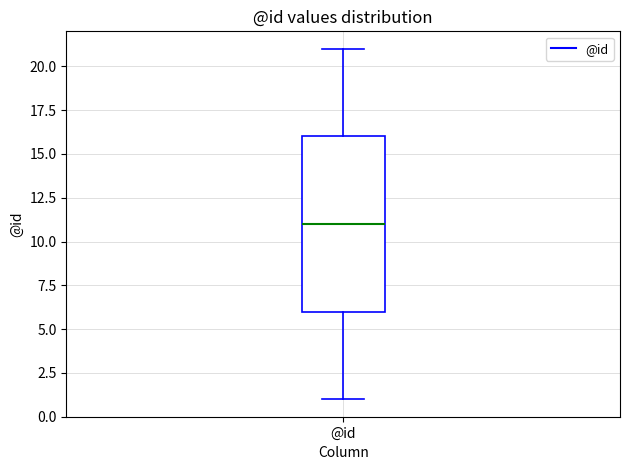

Transcribe this box plot: give where the median line is, the range the box spans, and where the two whiskers end, as read against the y-axis. The values are not printed on the chart, so give them approximately, as read against the axis.

median 11, box 6 to 16, whiskers 1 to 21